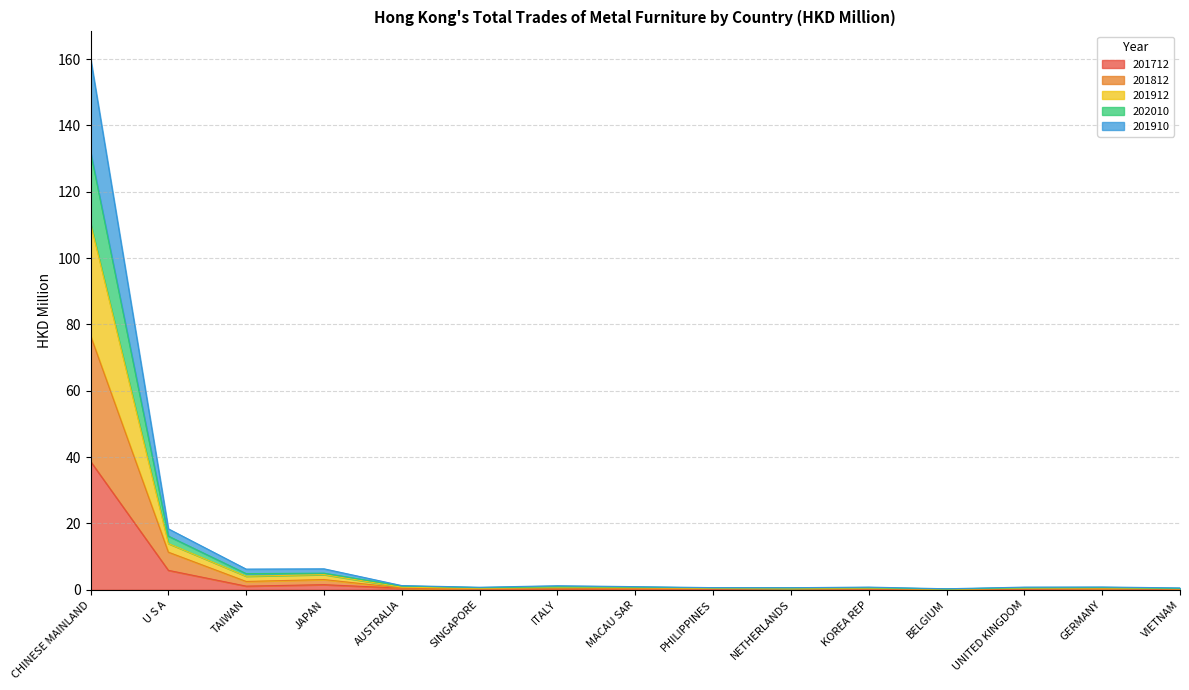

At VIETNAM, list the series in order from smallest to largest.

201712, 201812, 201910, 202010, 201912